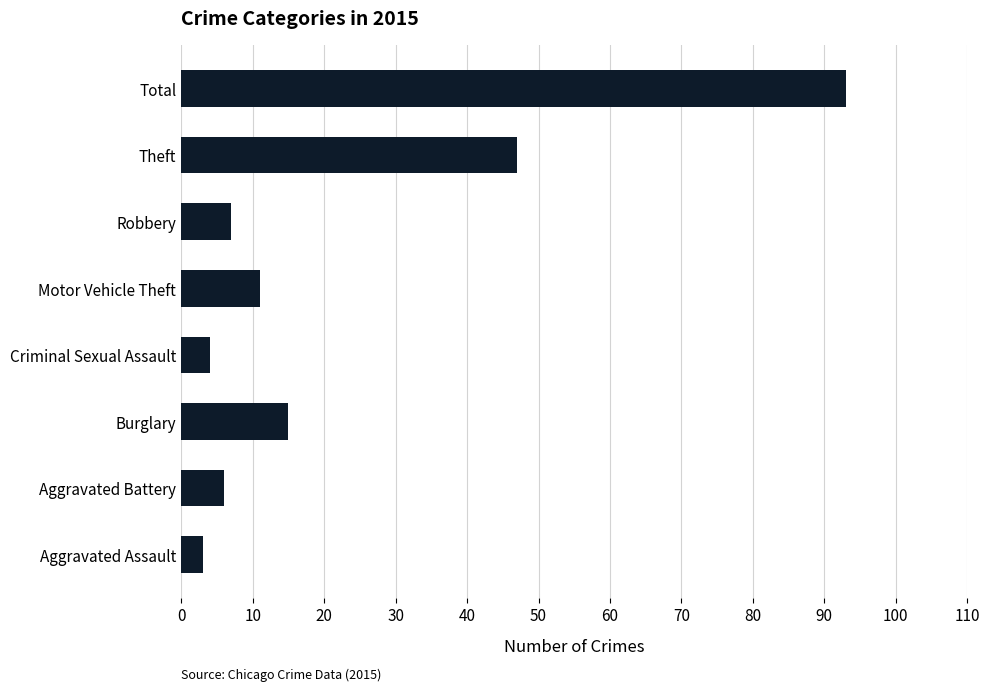

What is the difference between the second highest and second lowest values?

43